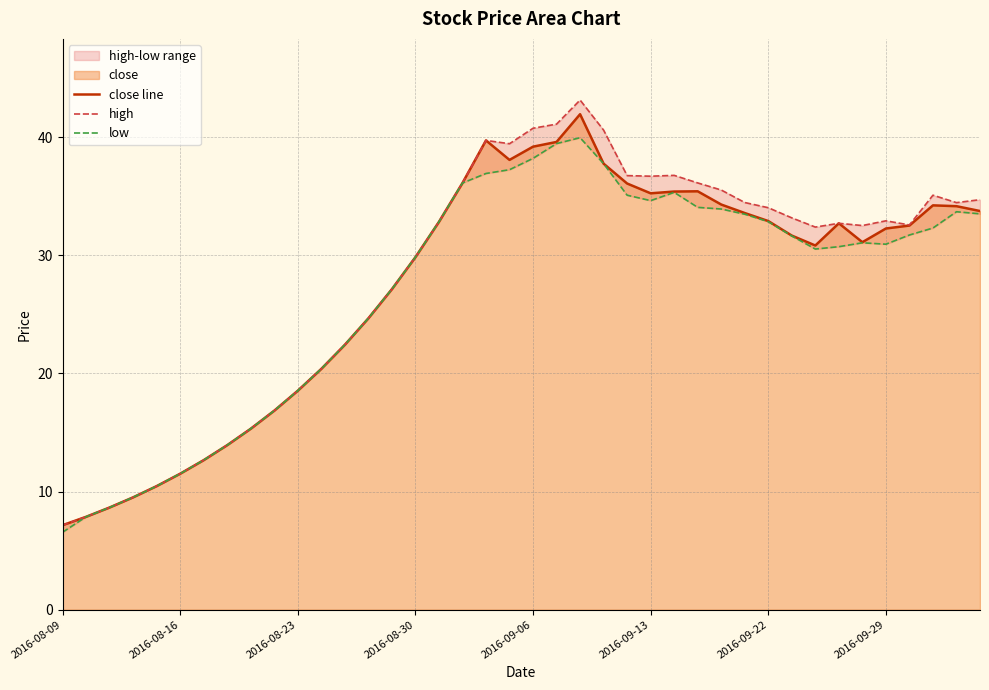

In high, how many points are lower than both neighbors (excluding endpoints)?

6